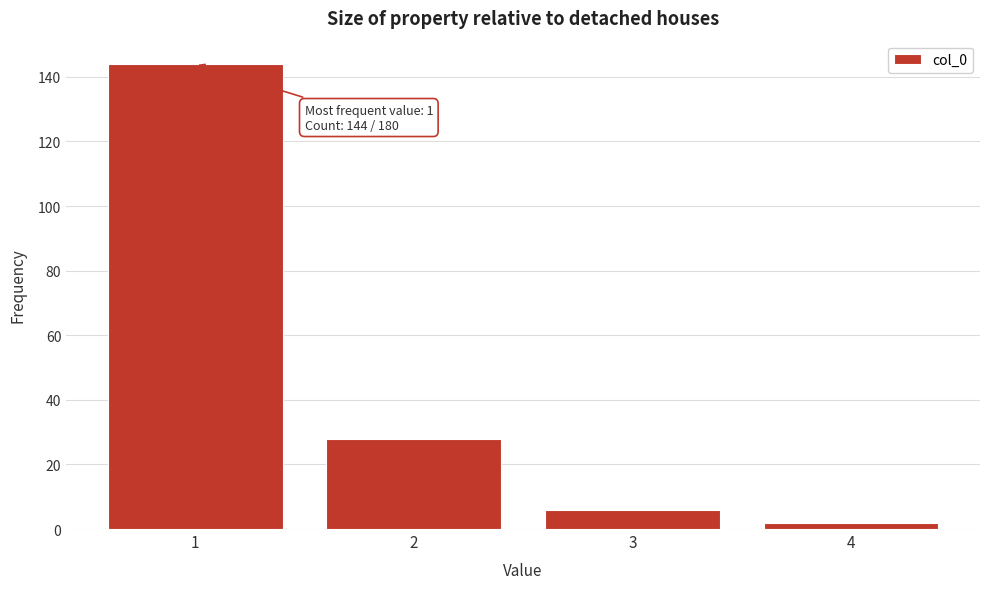

Reading left to right, extract all data points from this chart.

144	28	6	2